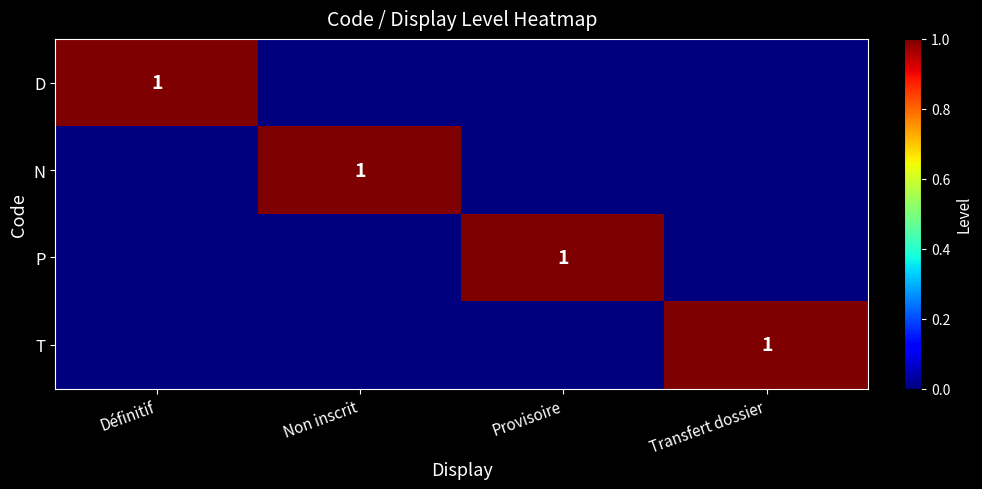

Which has a higher value, Transfert dossier or Définitif?

Définitif